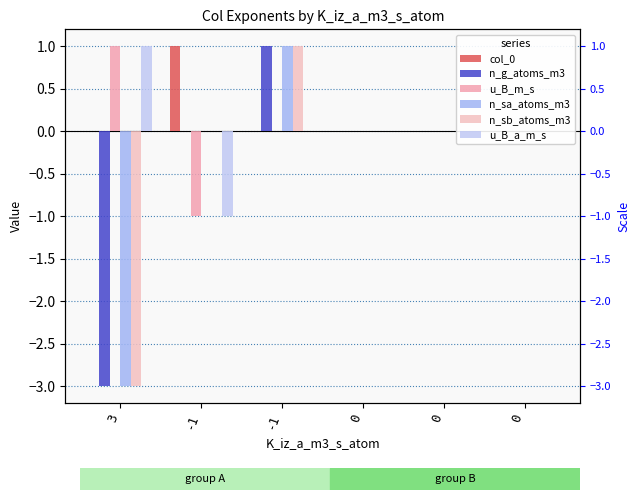

What is the minimum value for n_sb_atoms_m3?

-3